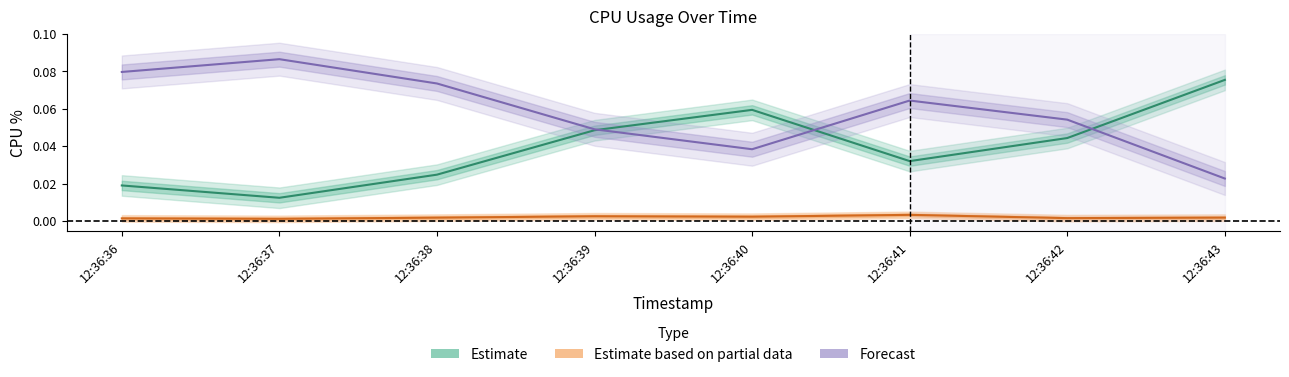

Is the value of Estimate at 12:36:43 greater than the value of Forecast at 12:36:41?

Yes